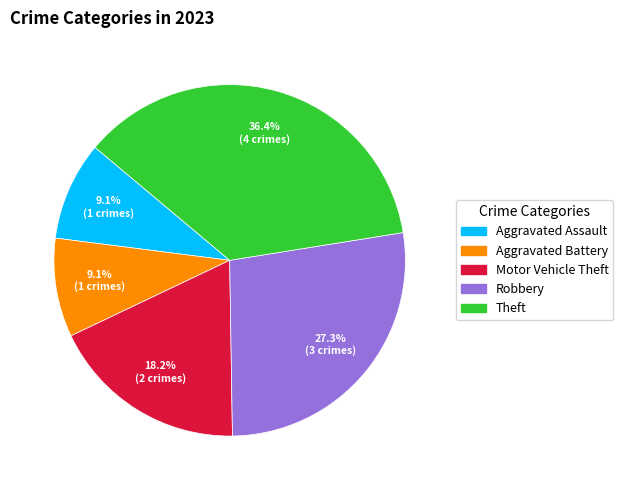

To the nearest percent, what portion does Aggravated Assault represent?

9%